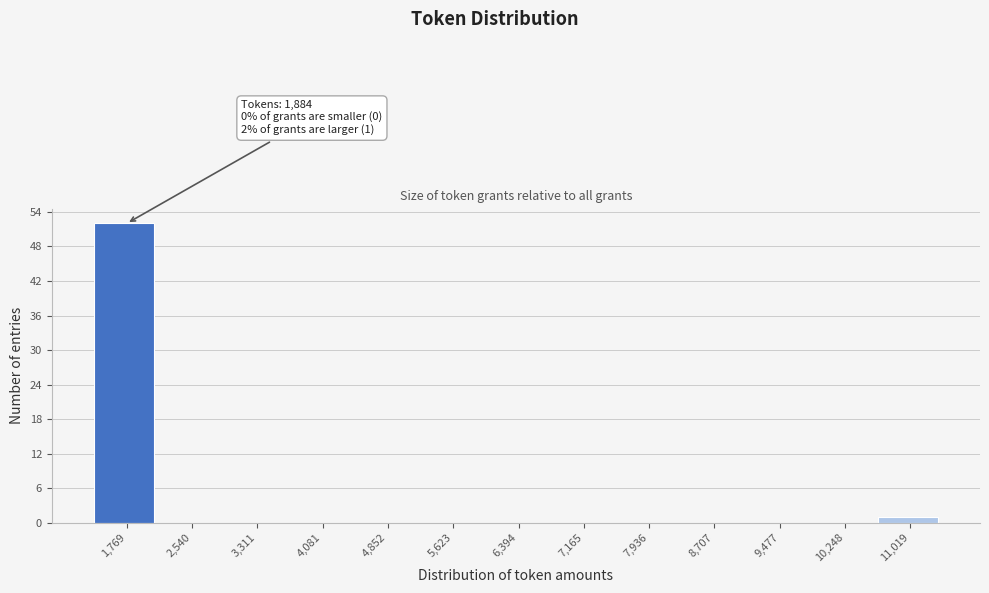

Over which range of the x-axis is the bar tallest?

1400 to 2200